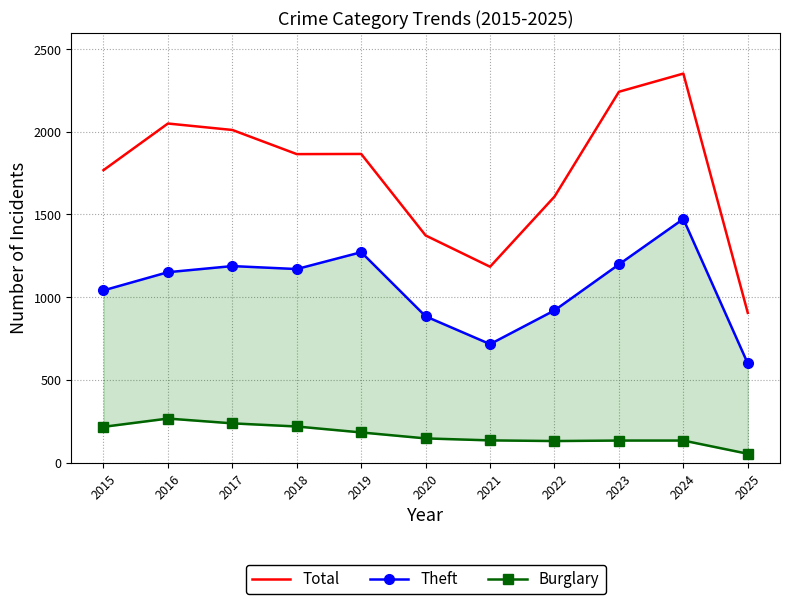

What is the sum of all Theft values?

11612